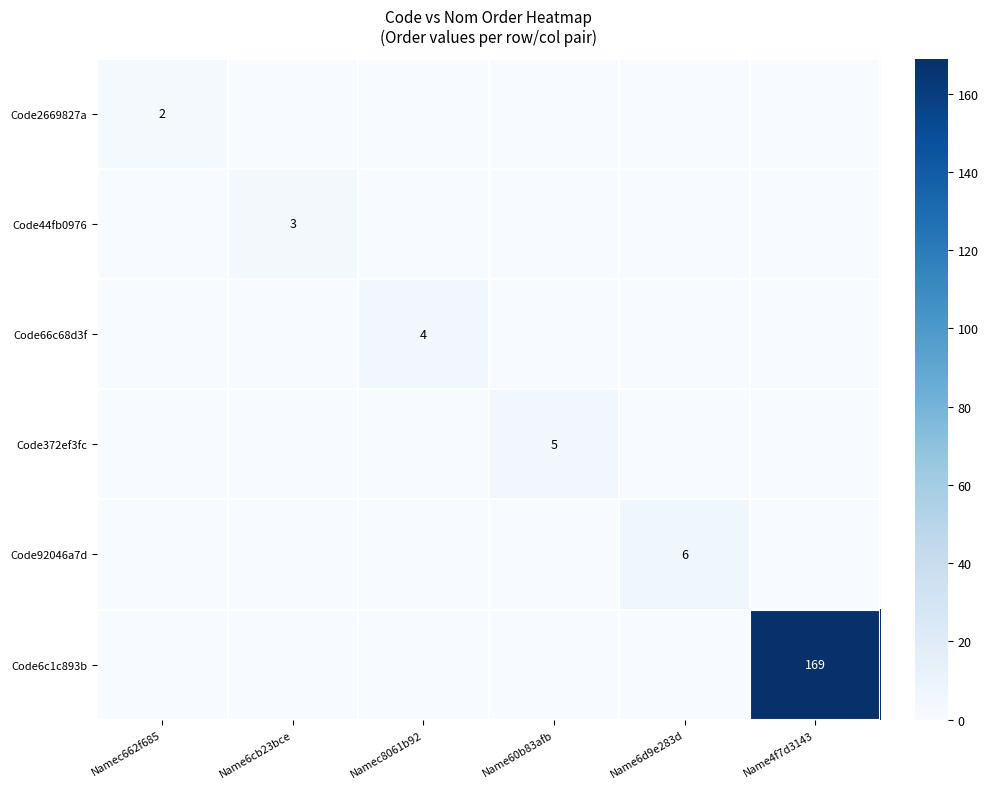

Count the number of categories in the chart.

6